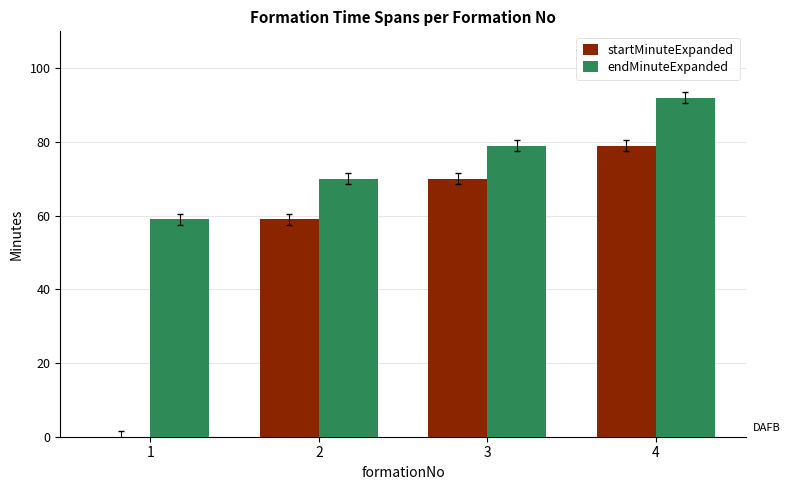

What are all the series names shown in the legend?

startMinuteExpanded, endMinuteExpanded